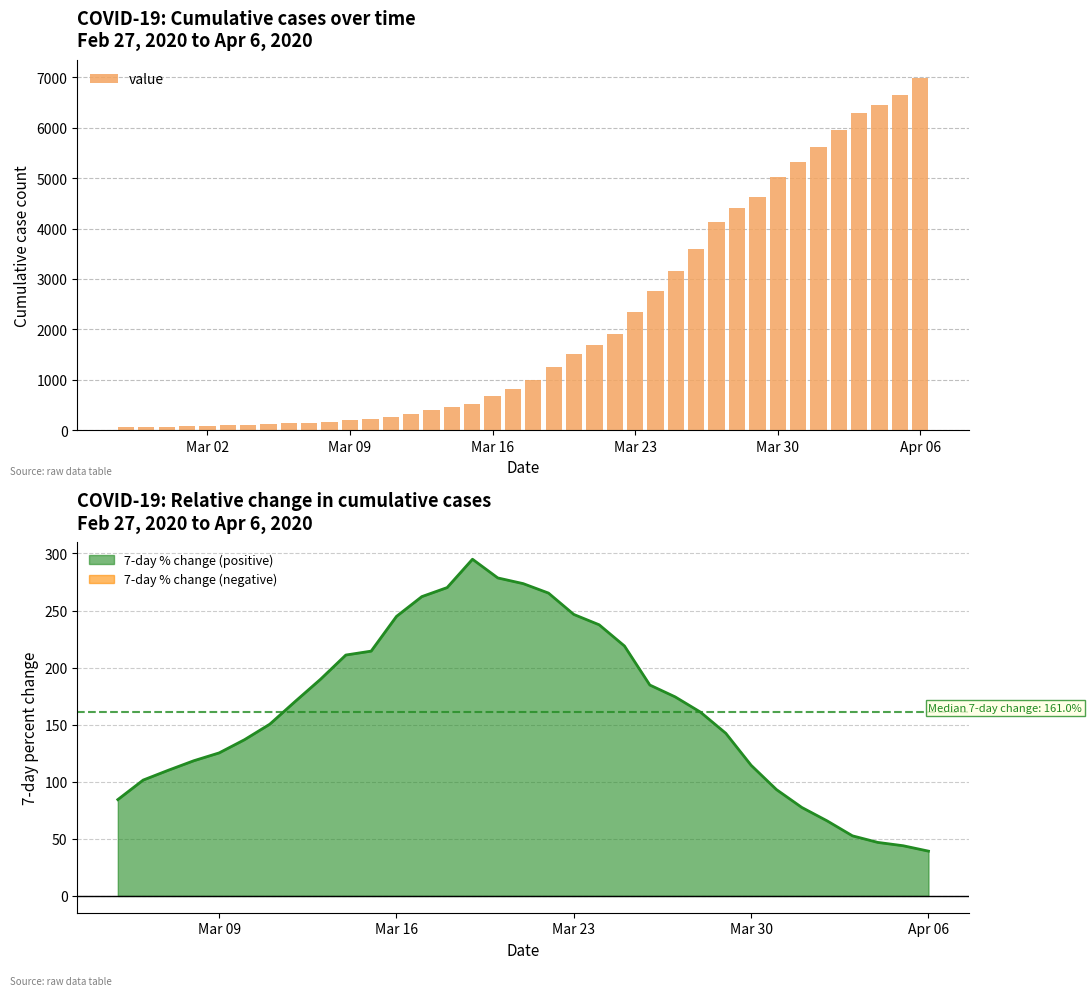

Count the number of values greater than 992.

19